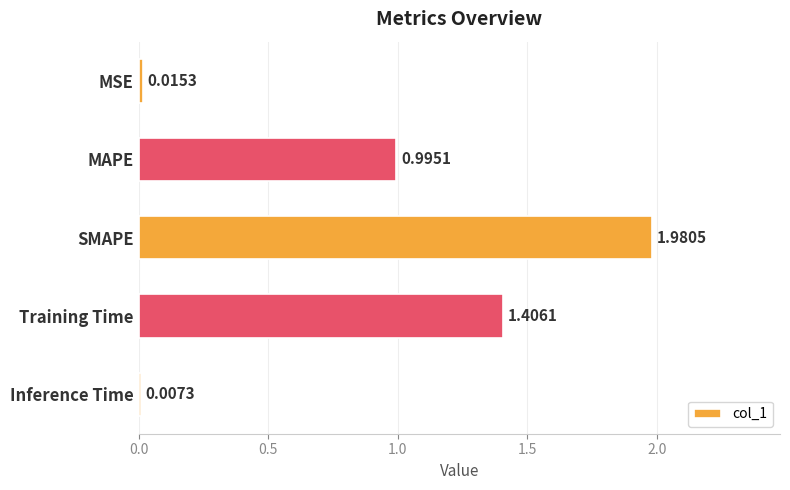

Which label corresponds to the largest value in the chart?

SMAPE